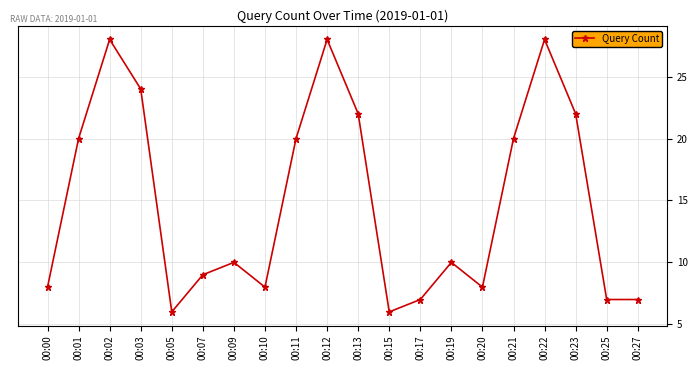

The chart shows a value of 11 at 00:17. True or false?

False